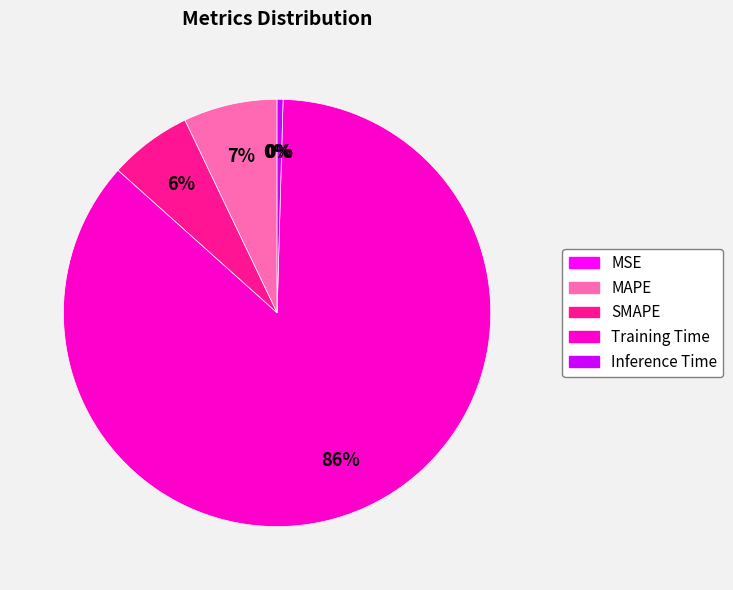

Count the number of slices in the pie.

5